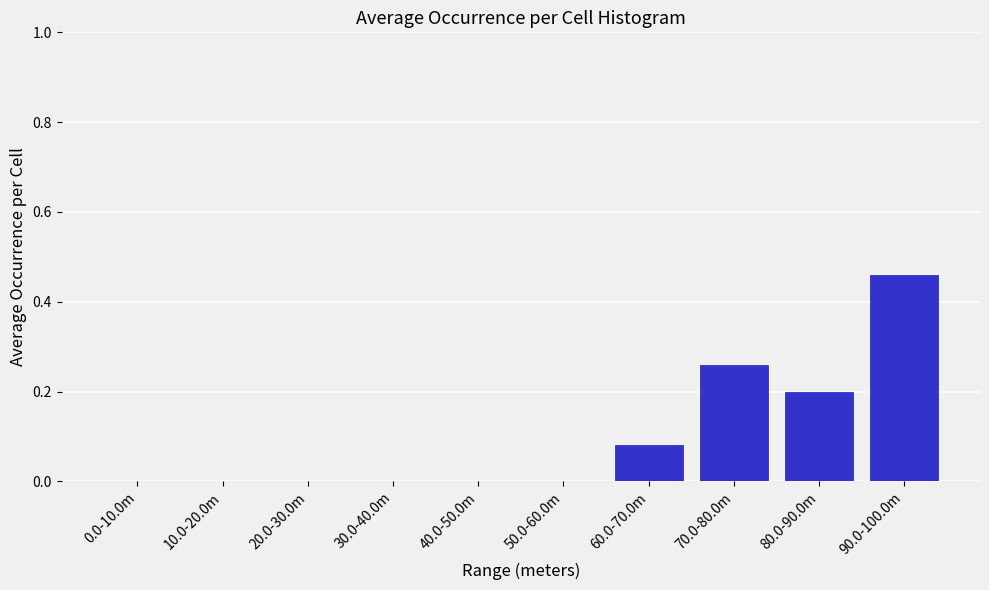

At which category does the chart reach its peak across all series?

90.0-100.0m